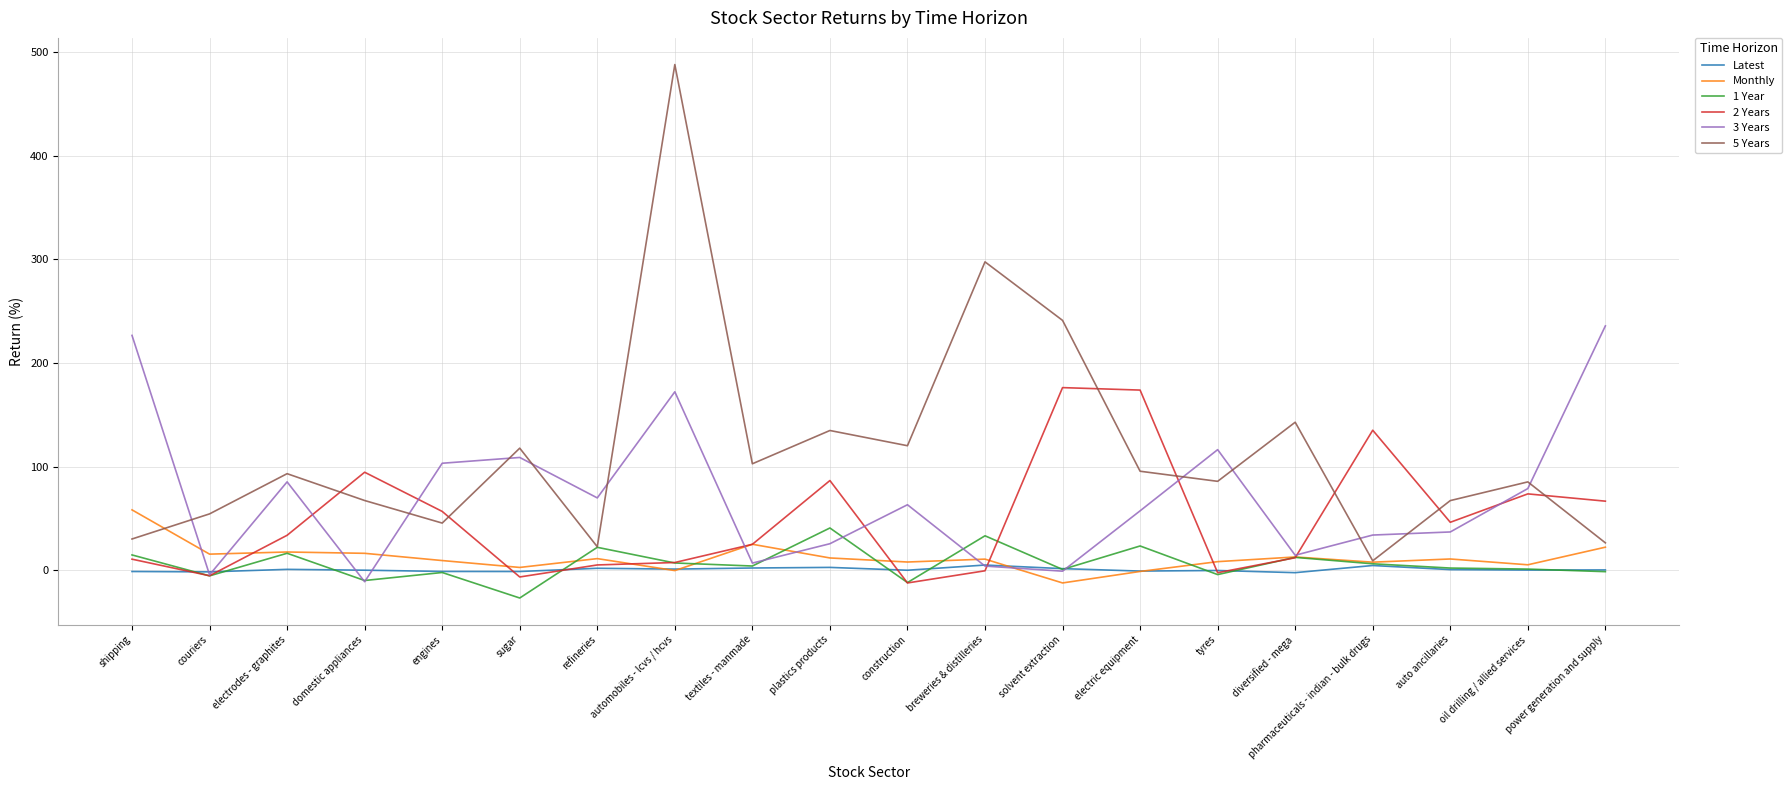

Which series has the largest total across all categories?

5 Years